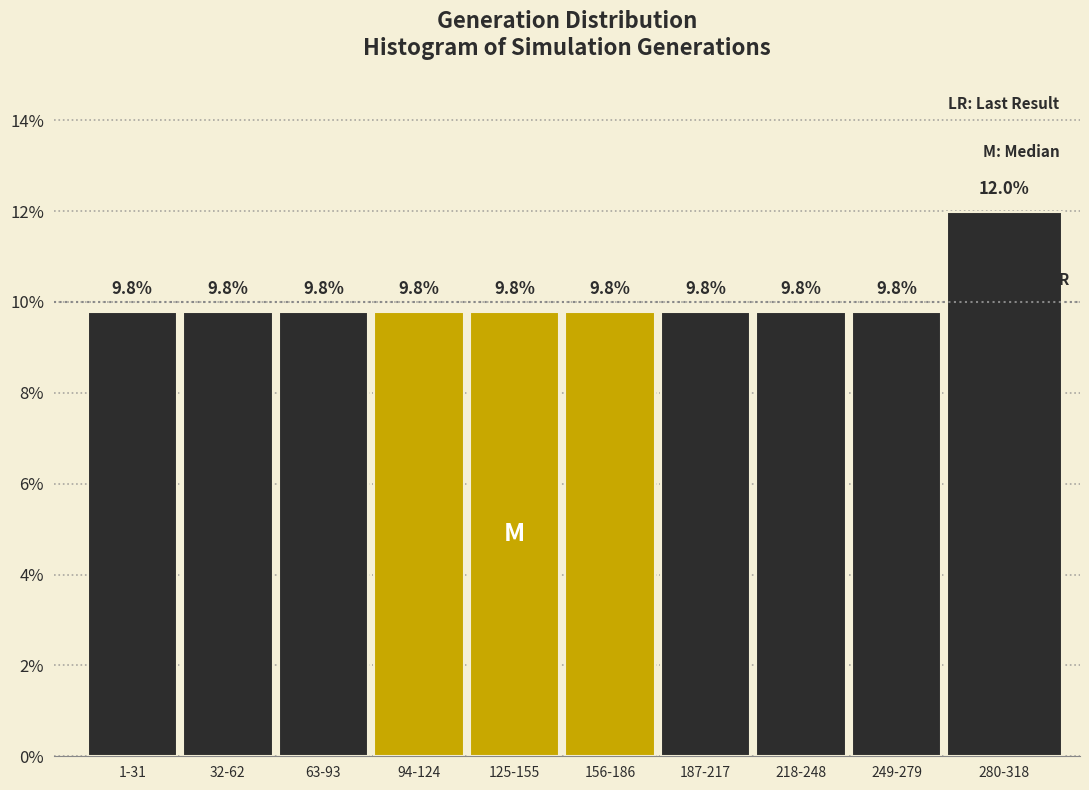

Reading right to left, transcribe all the data shown in this chart.

12.0	9.8	9.8	9.8	9.8	9.8	9.8	9.8	9.8	9.8